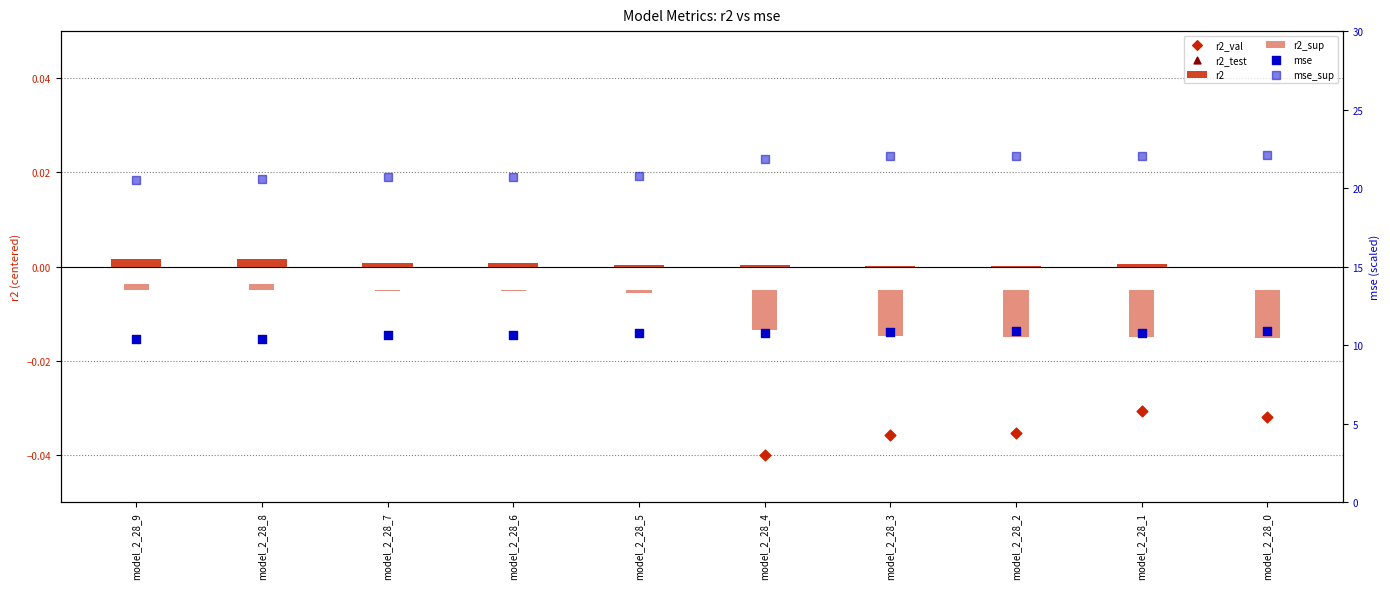

Which series has the largest total across all categories?

mse_sup